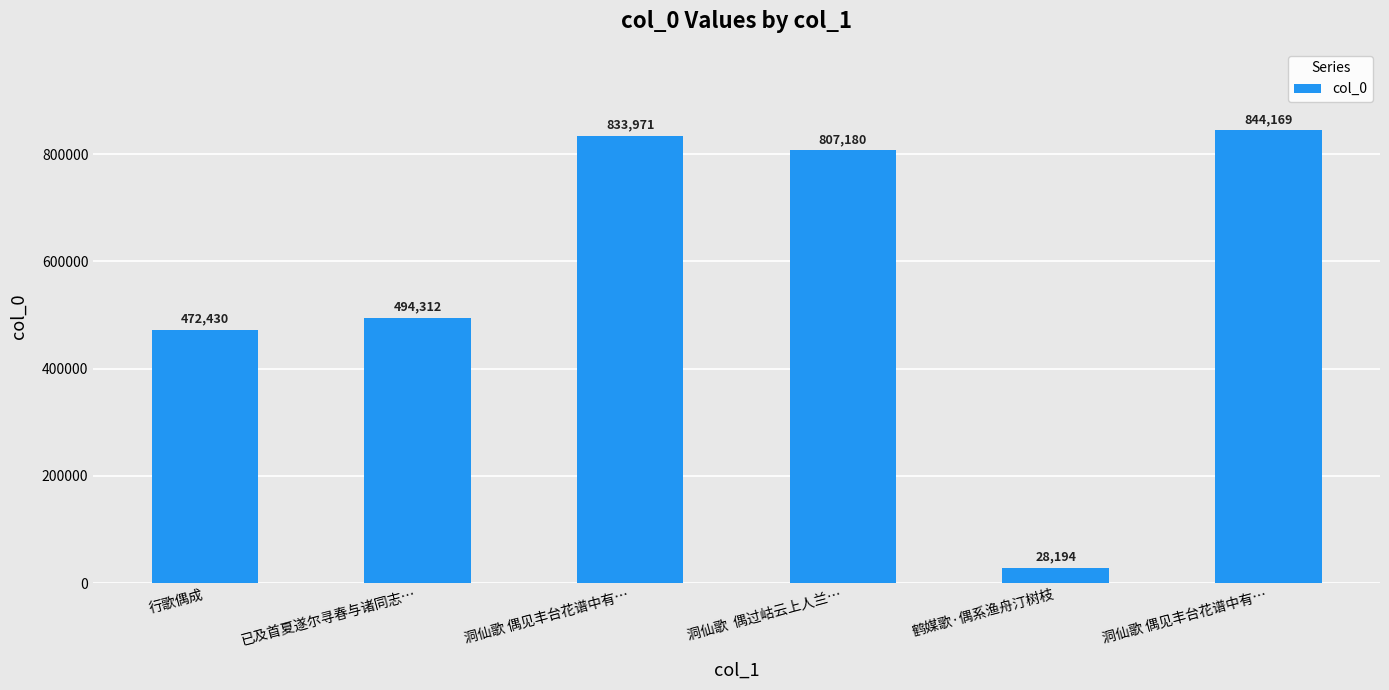

Which label corresponds to the smallest value in the chart?

鹤媒歌·偶系渔舟汀树枝